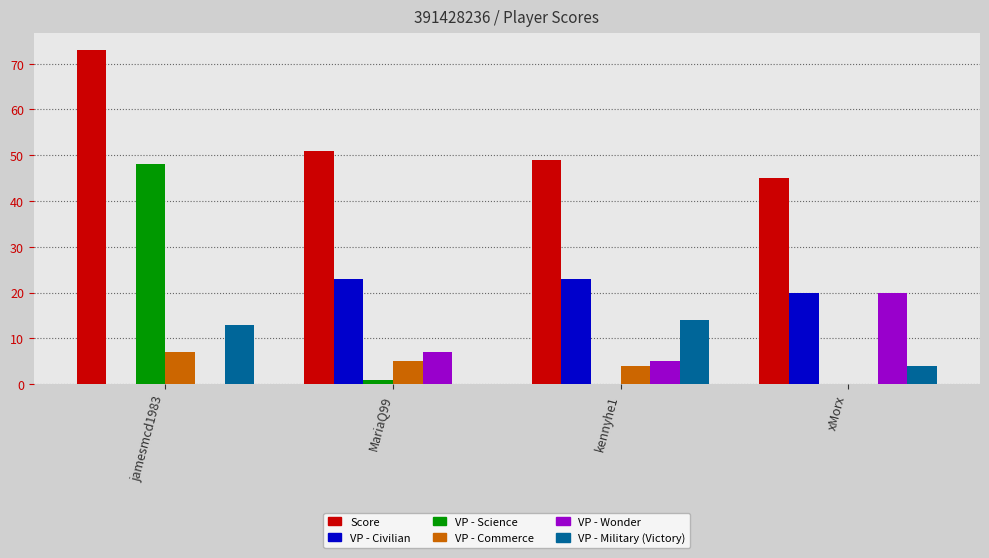

True or false: VP - Wonder has a value of 29 at xMorx.

False